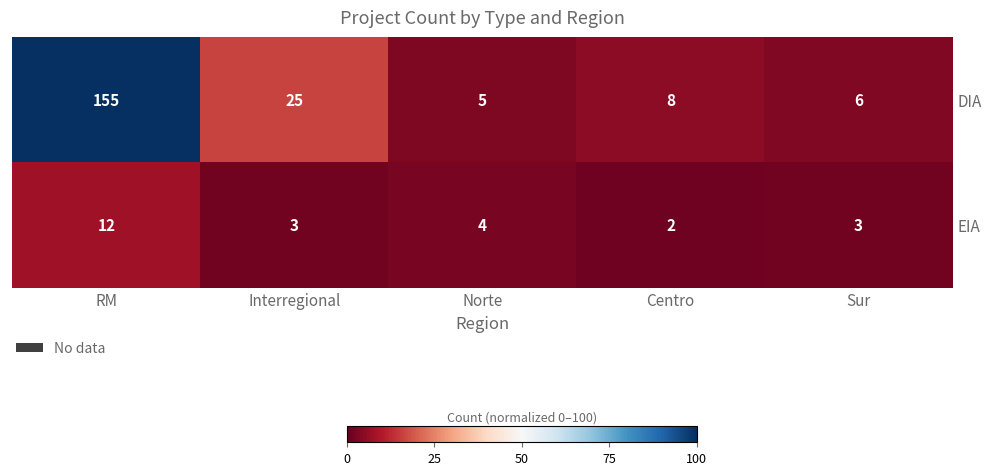

Which series has the largest range (max minus min)?

DIA